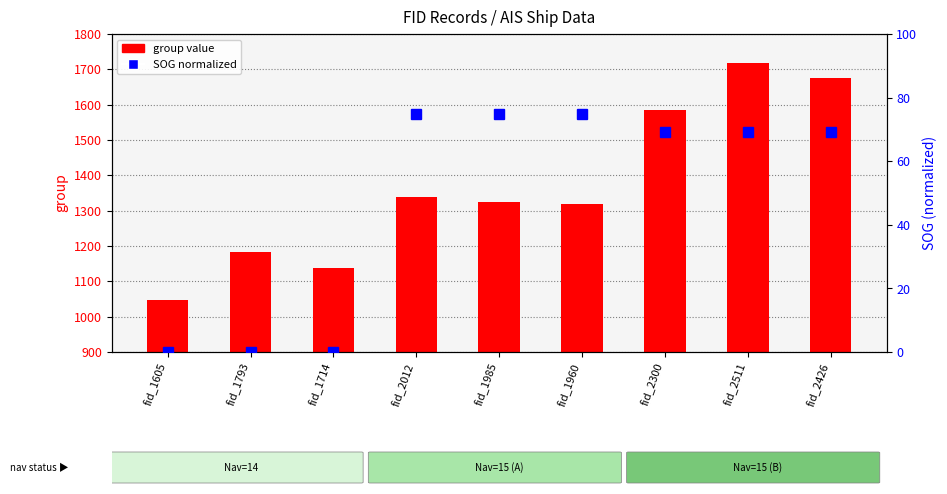

Which has a higher value, fid_1960 or fid_2511?

fid_2511